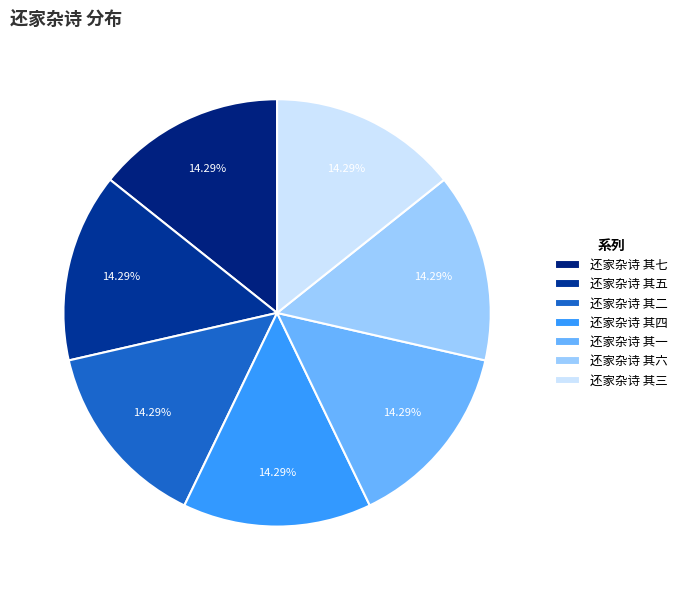

How many segments does this pie chart have?

7